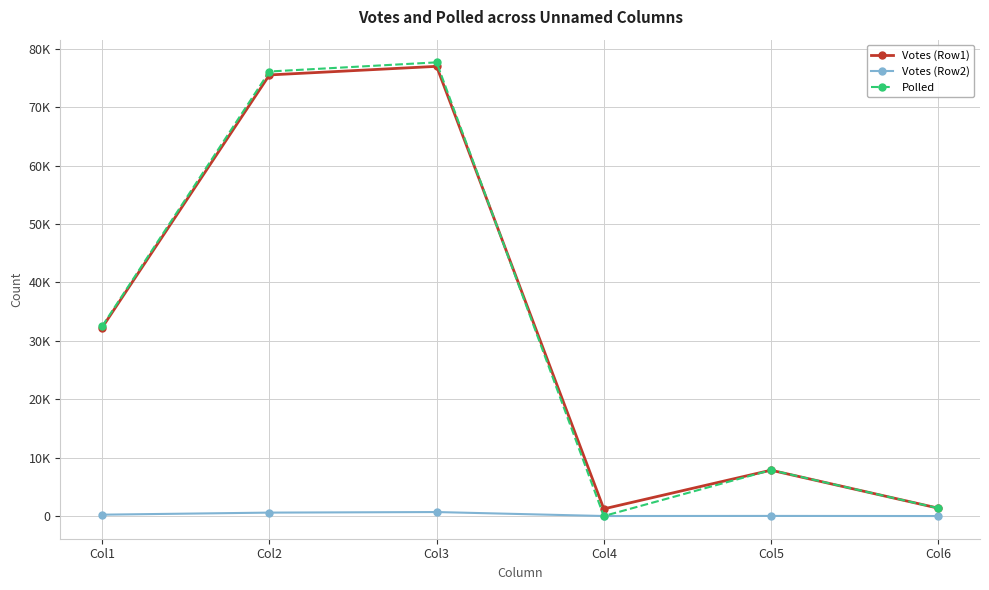

Does the chart have visible grid lines?

Yes